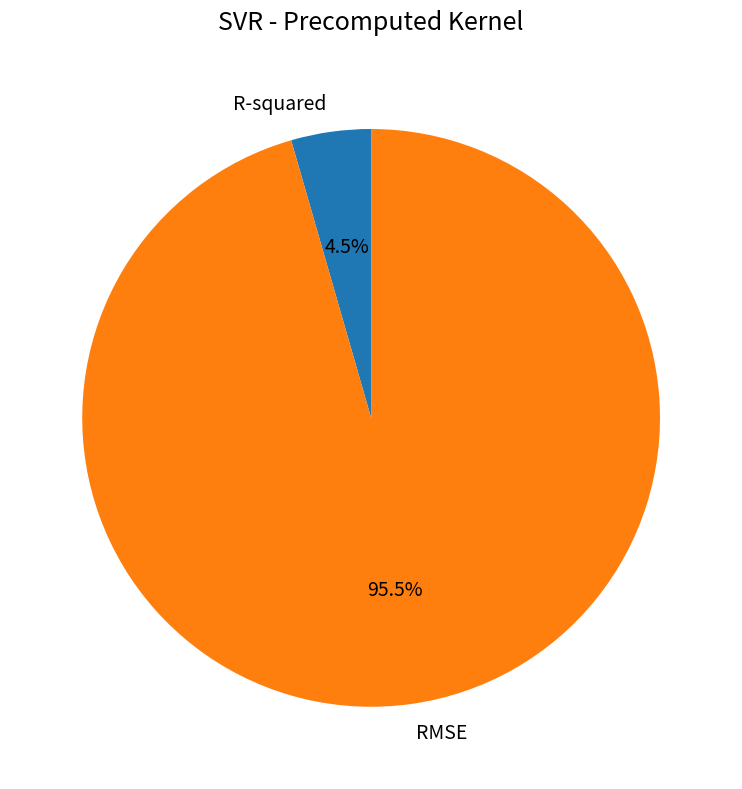

Does RMSE represent more than half of the total?

Yes